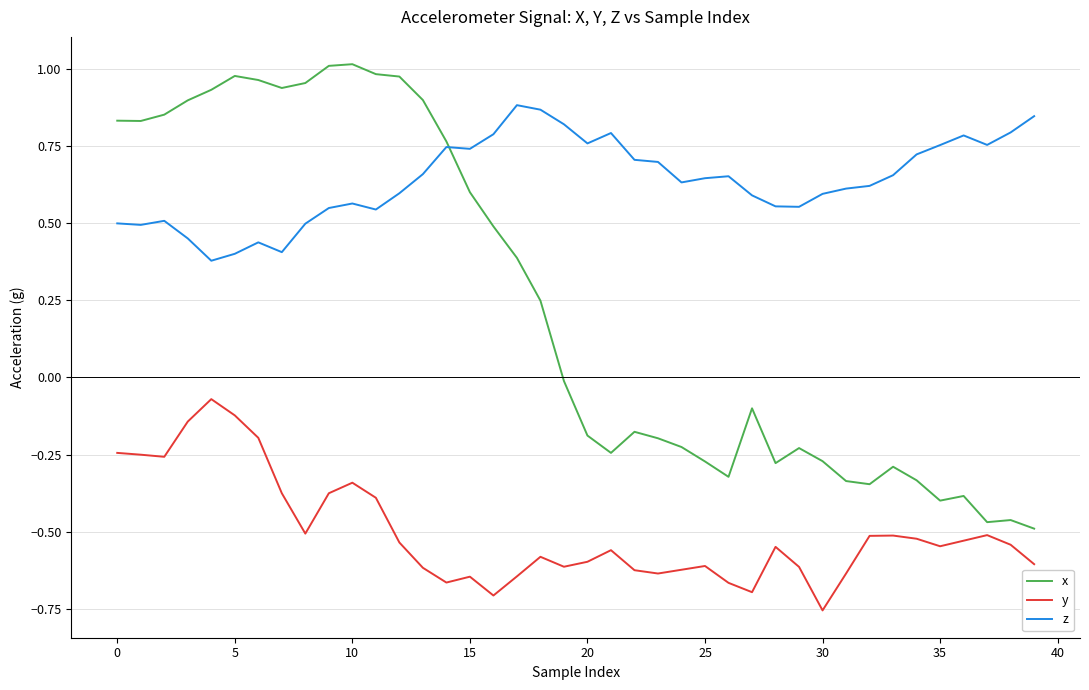

True or false: y and z intersect in this chart.

False